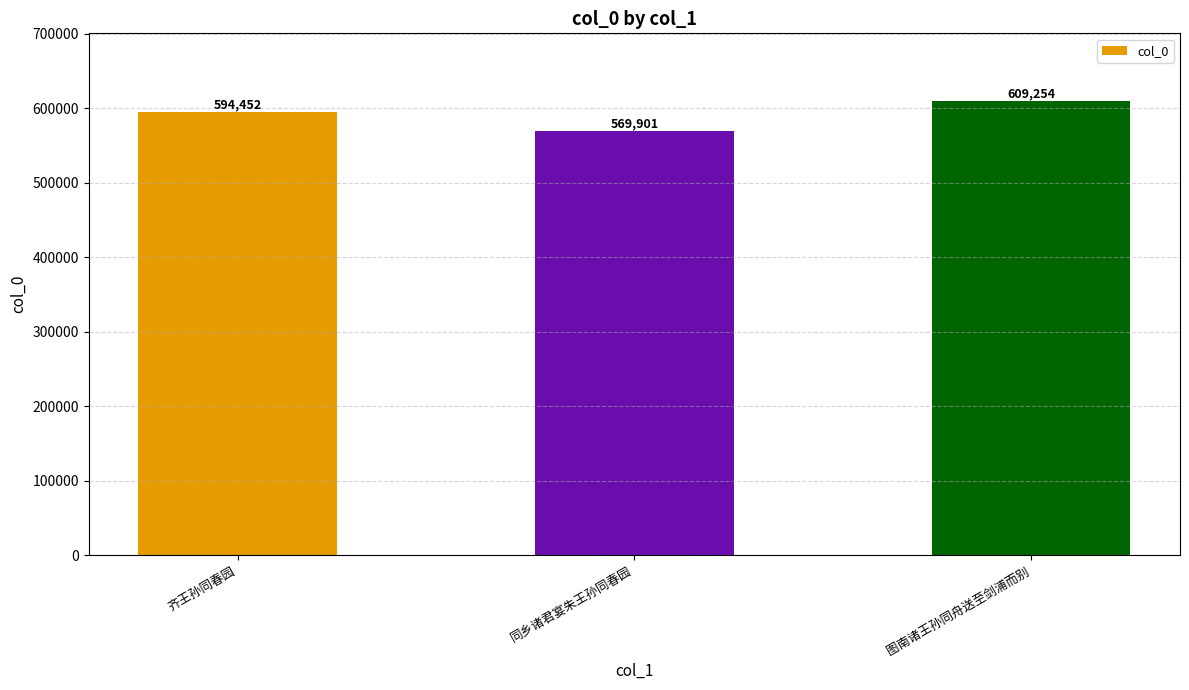

At which label is the value closest to 589577?

齐王孙同春园